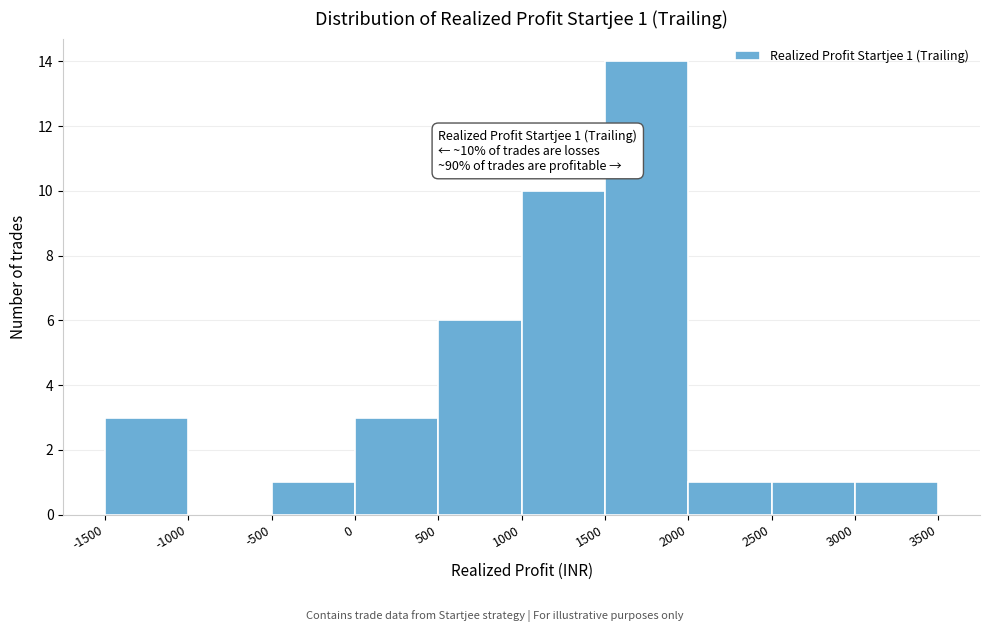

Over which range of the x-axis is the bar tallest?

1500 to 2000